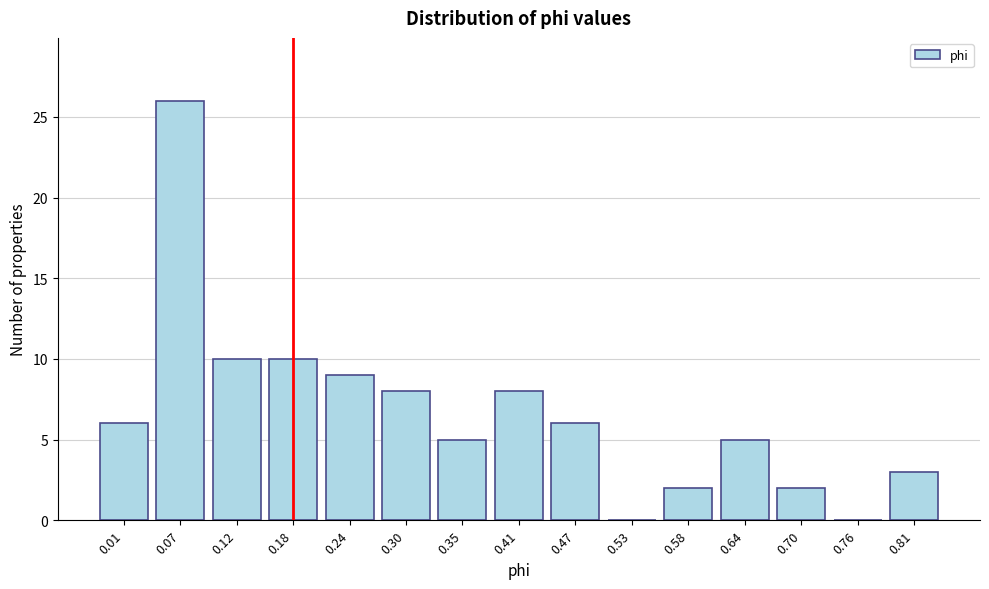

Reading left to right, extract all data points from this chart.

0.01=6	0.07=26	0.12=10	0.18=10	0.24=9	0.30=8	0.35=5	0.41=8	0.47=6	0.53=0	0.58=2	0.64=5	0.70=2	0.76=0	0.81=3